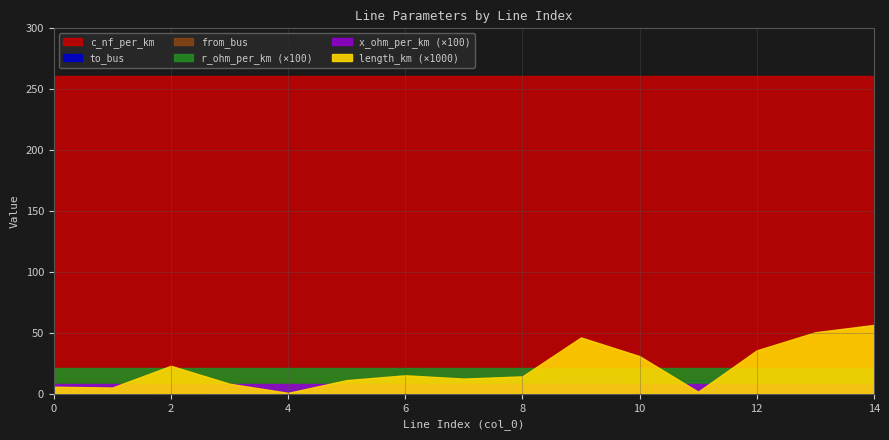

The value of r_ohm_per_km at 6 is 0.1. True or false?

False